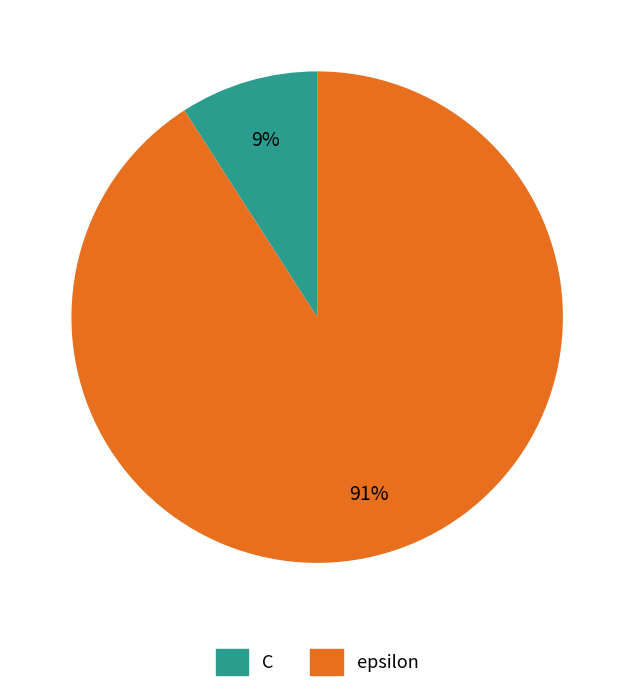

Rank the categories by value from lowest to highest.

C, epsilon